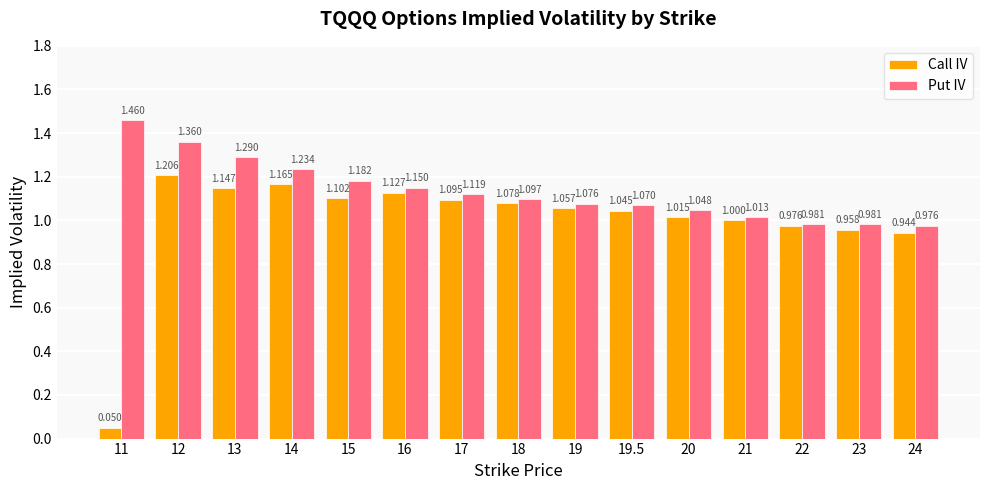

List the series in order of their overall mean, highest first.

Put IV, Call IV